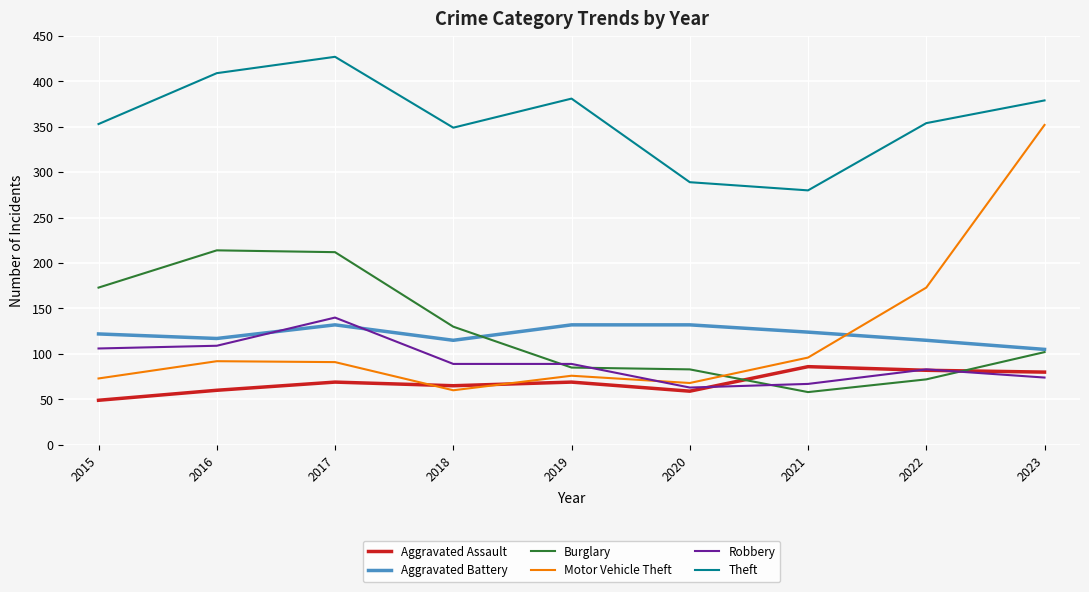

Is the value of Motor Vehicle Theft at 2023 greater than the value of Aggravated Battery at 2021?

Yes